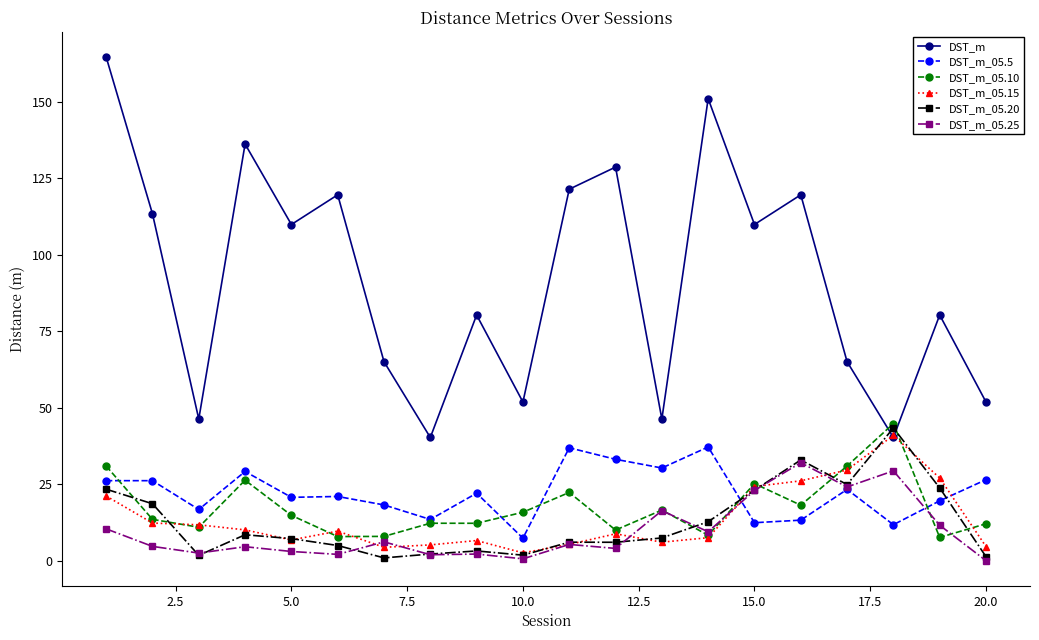

What is the value of the DST_m_05.5 point at the 19th from the left?

19.7